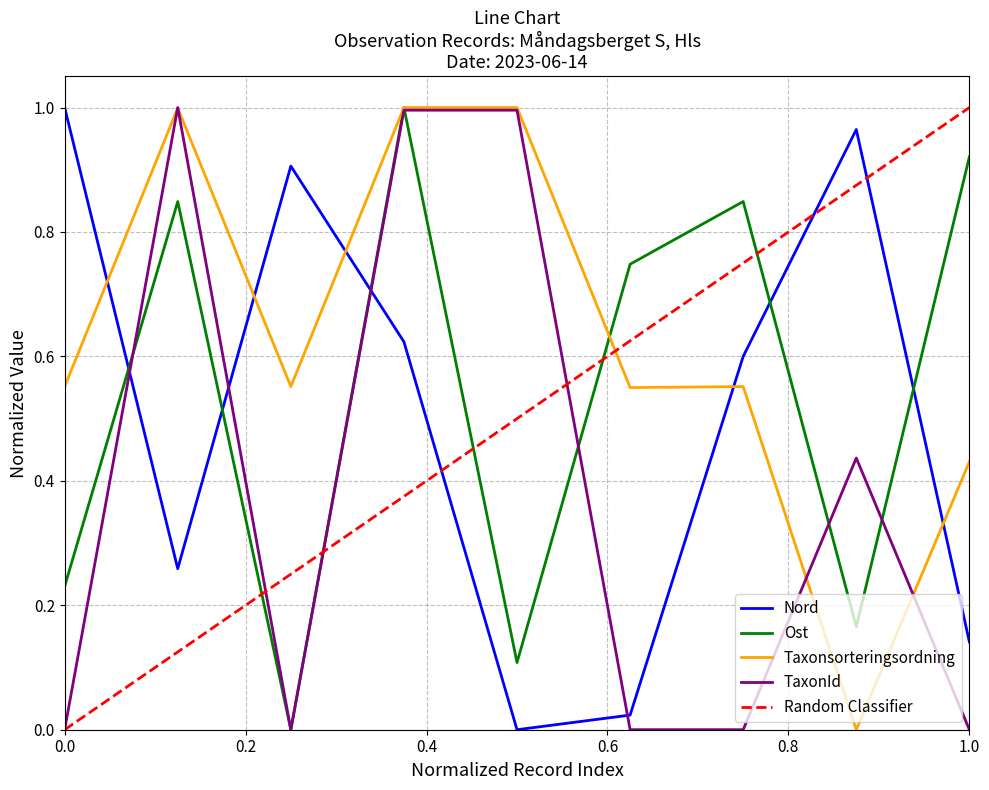

The TaxonId series shows 0.0 at 0.0. True or false?

True